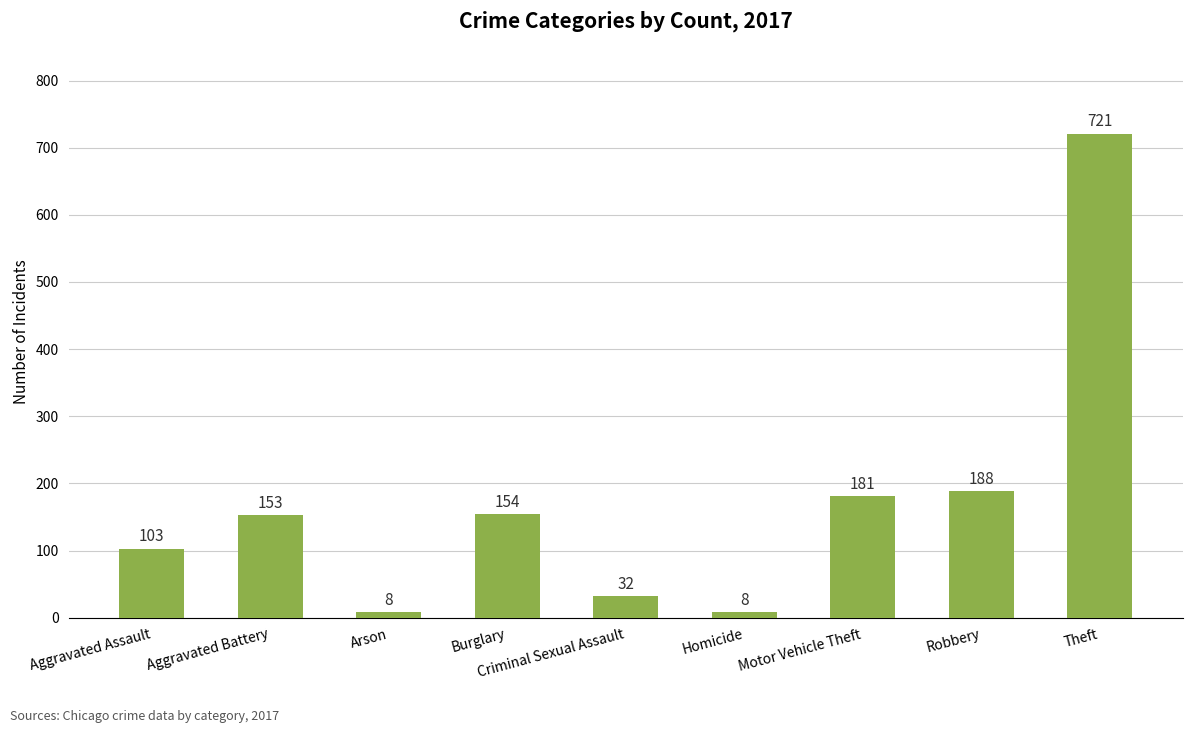

At which category does the chart reach its peak across all series?

Theft